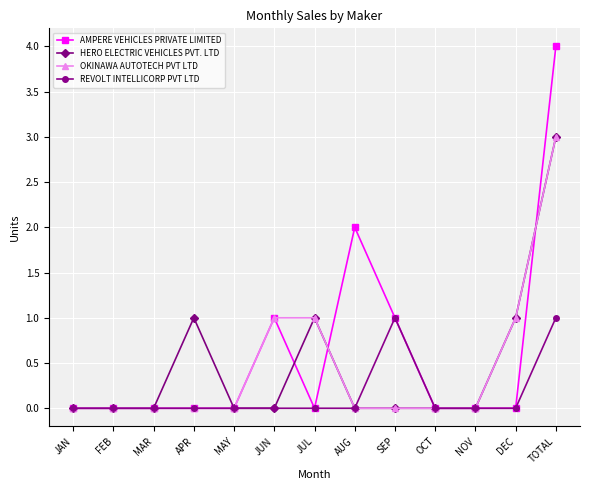

Which series changed the most between MAR and APR?

HERO ELECTRIC VEHICLES PVT. LTD